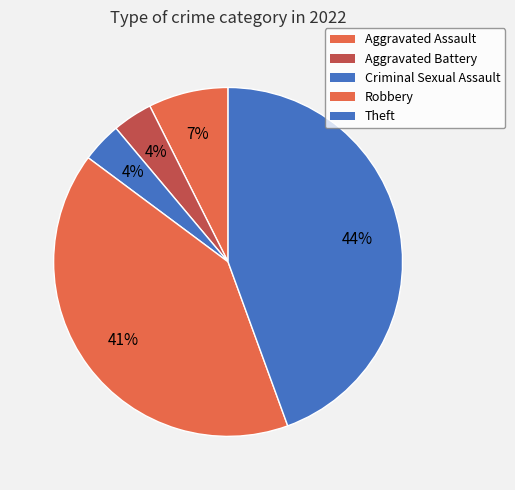

Is it true that Aggravated Battery is 4% of the pie?

True